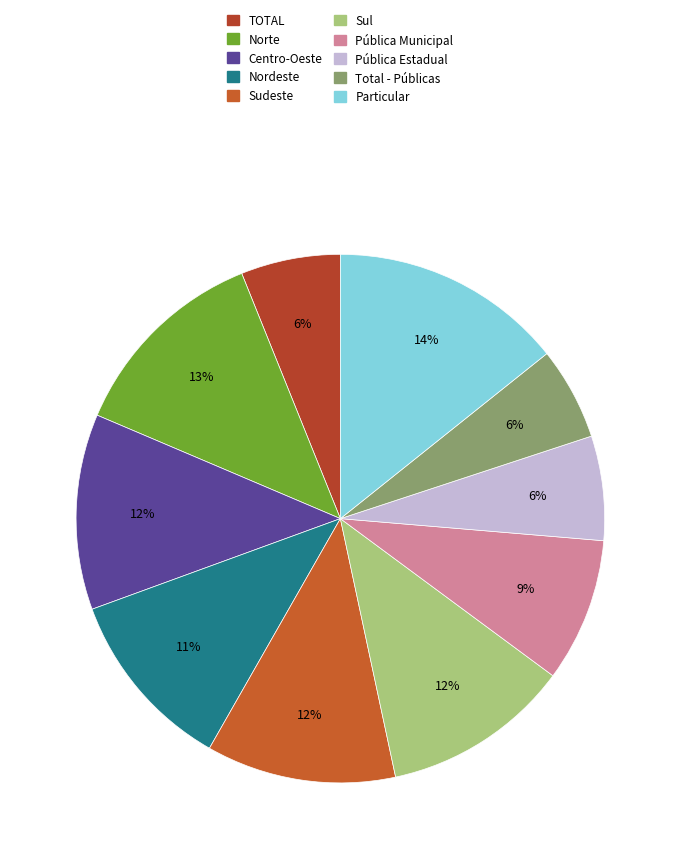

Is the sum of Nordeste and Total - Públicas greater than half?

No